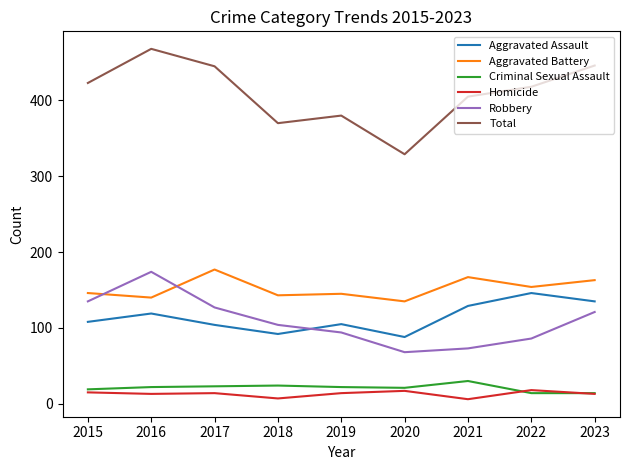

Does the chart have visible grid lines?

No